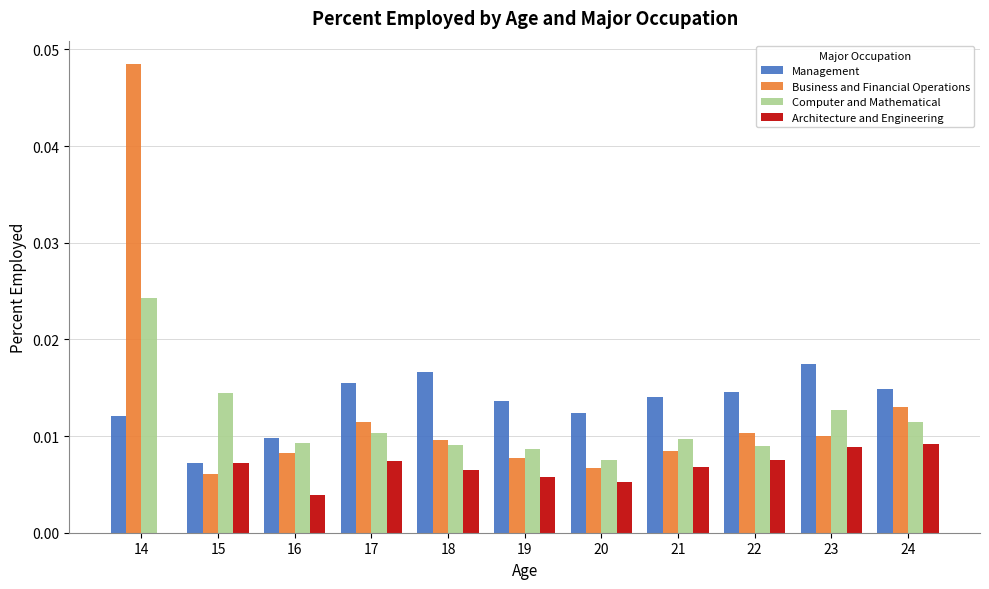

How many categories are shown in the chart?

11